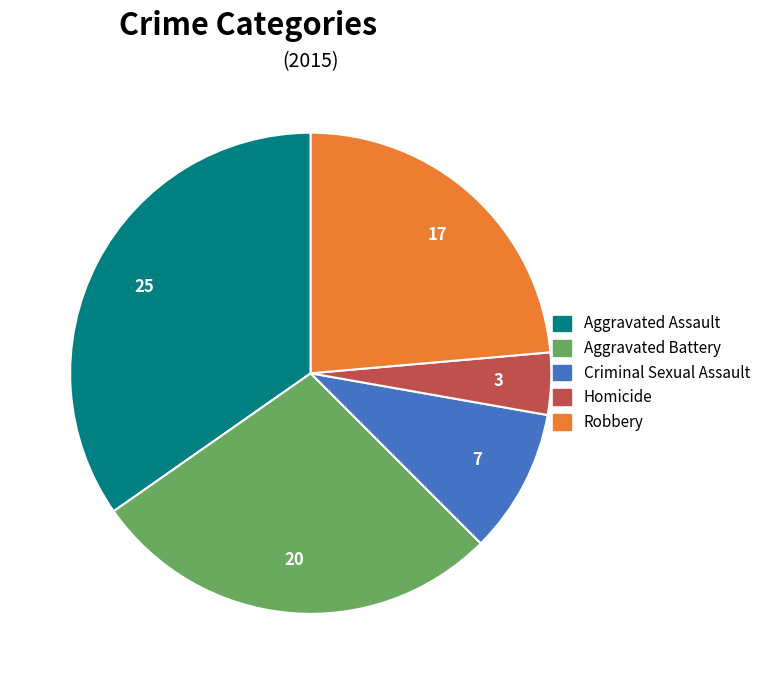

Is the sum of Homicide and Criminal Sexual Assault greater than half?

No